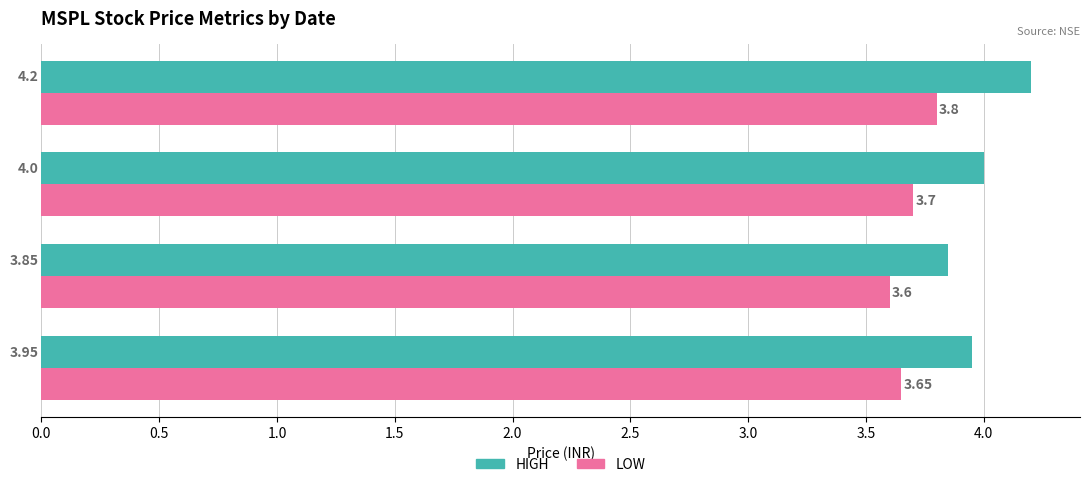

At which category is the sum across all series the highest?

17-MAR-2020